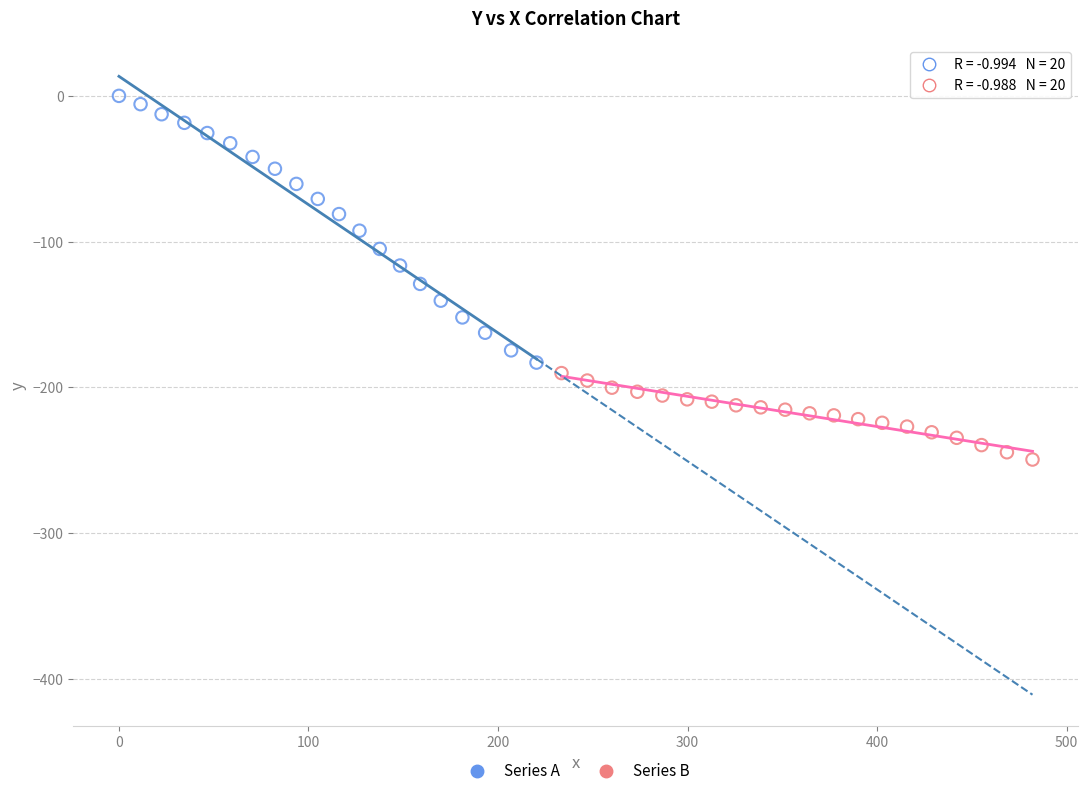

Which series contains the lowest Y value?

Series B